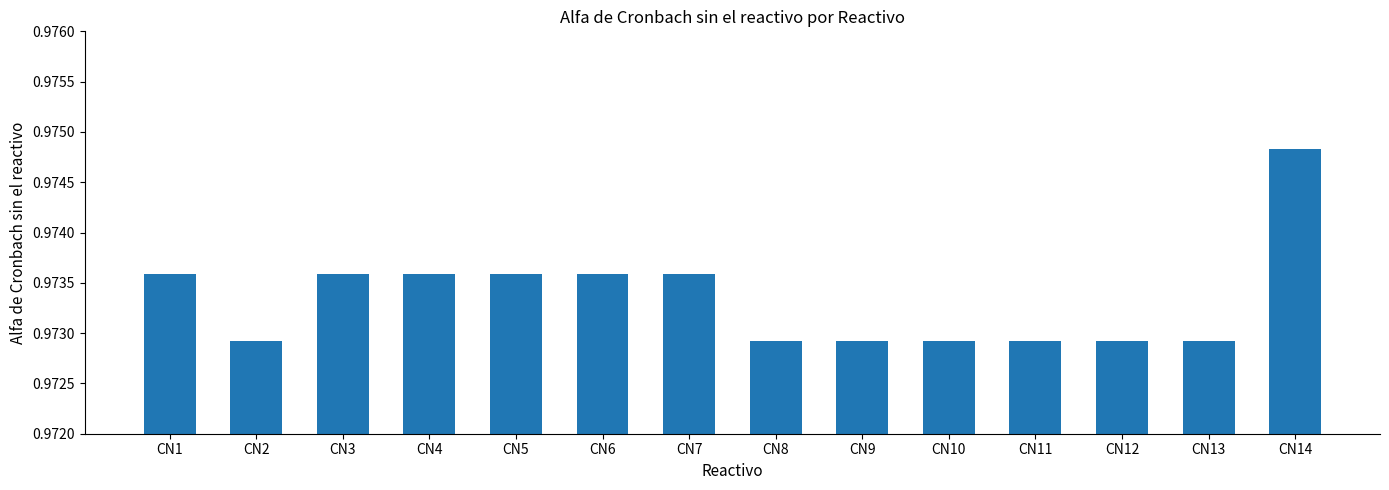

True or false: the data shows 1.4 at CN5.

False